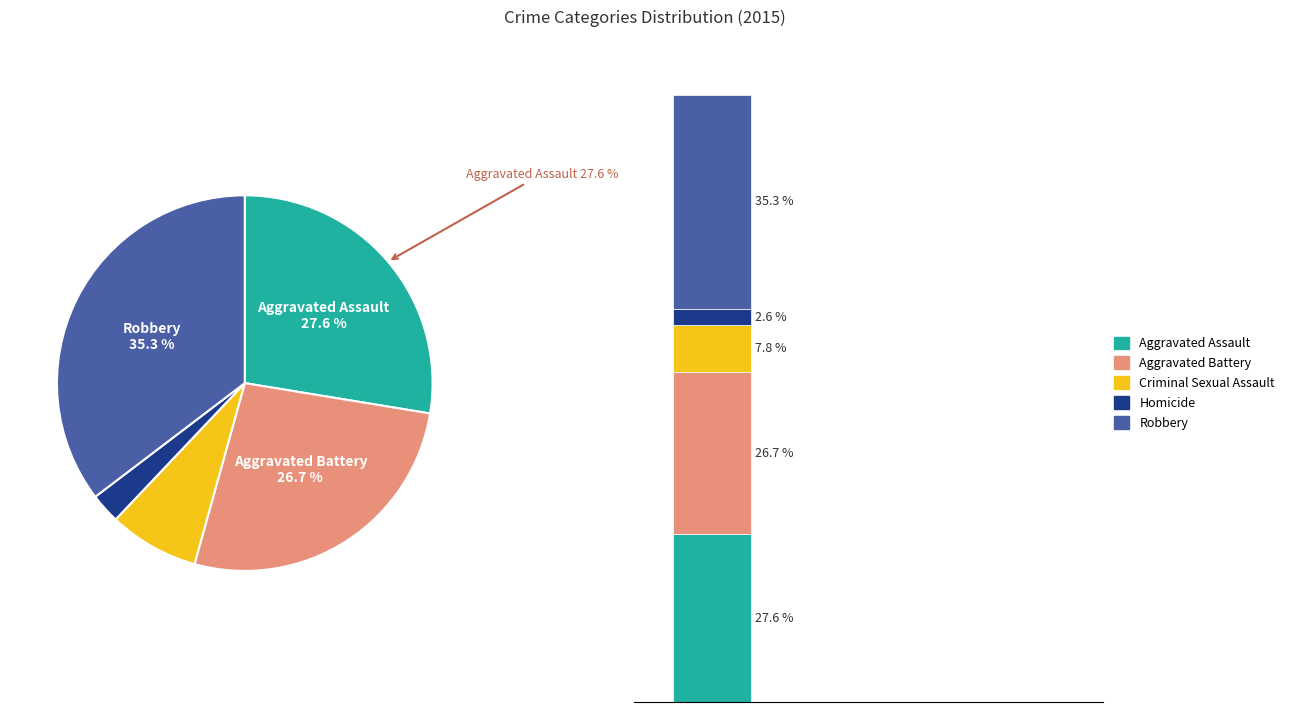

The Homicide slice represents 3% of the pie. True or false?

True